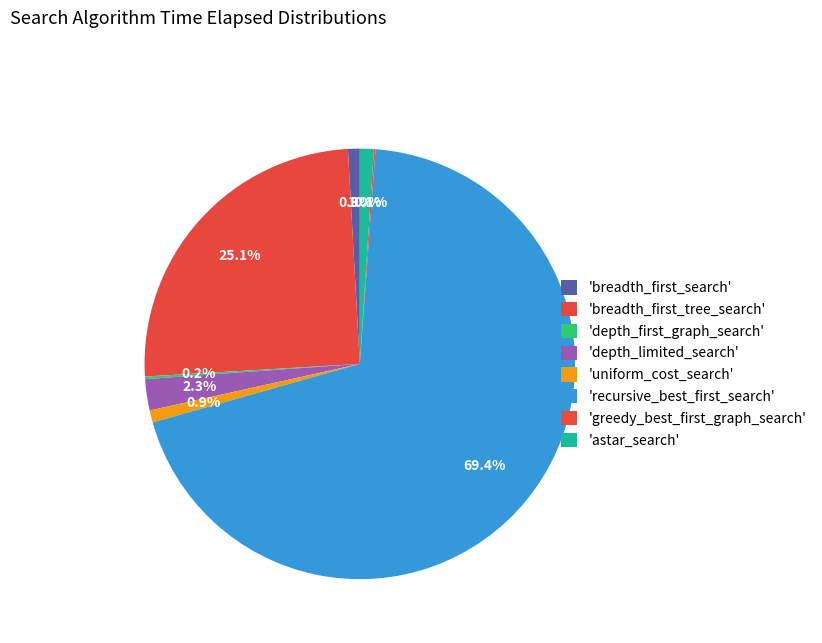

Which slice is the largest?

recursive_best_first_search